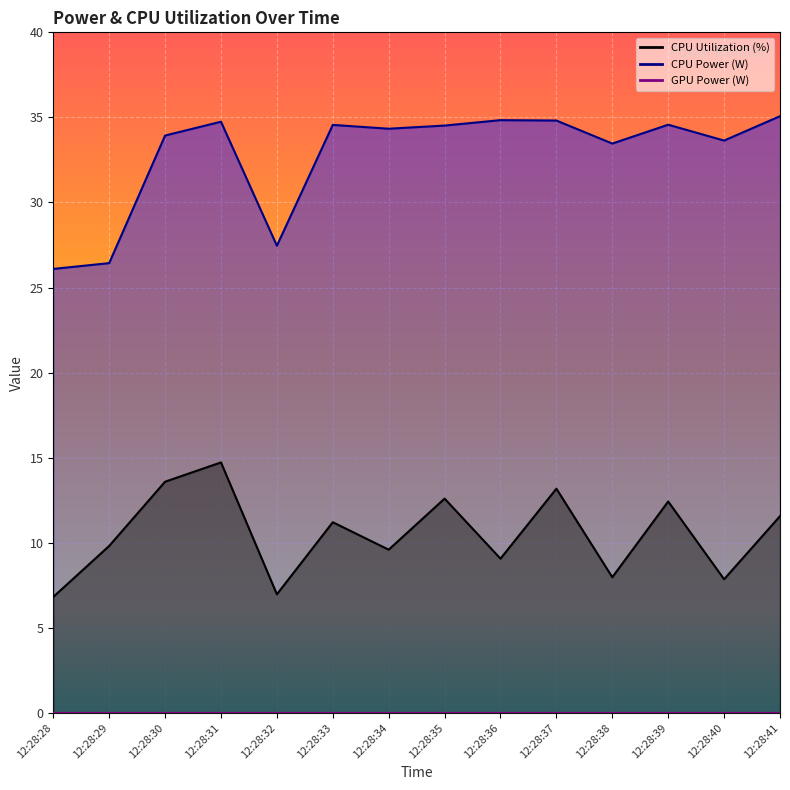

Which category has the highest value across all series?

12:28:41